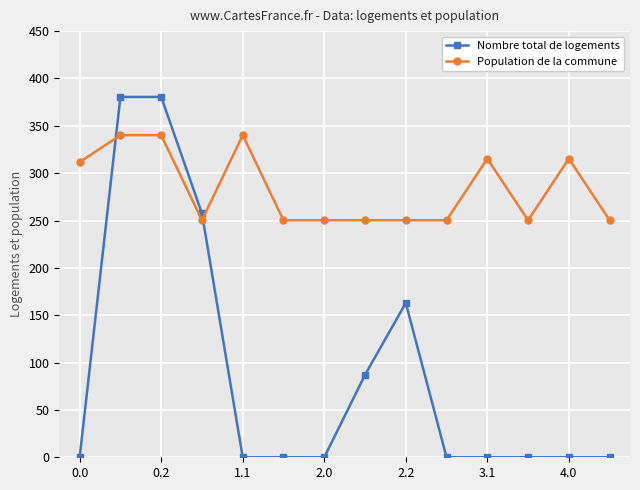

What is the average value of the Nombre total de logements series?

90.6